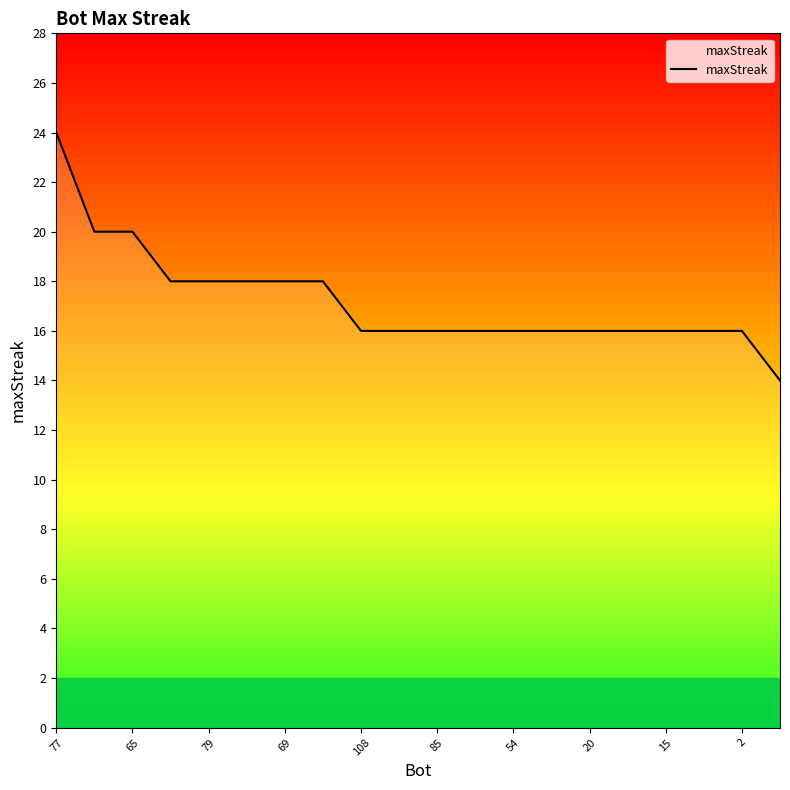

What is the smallest value displayed?

14